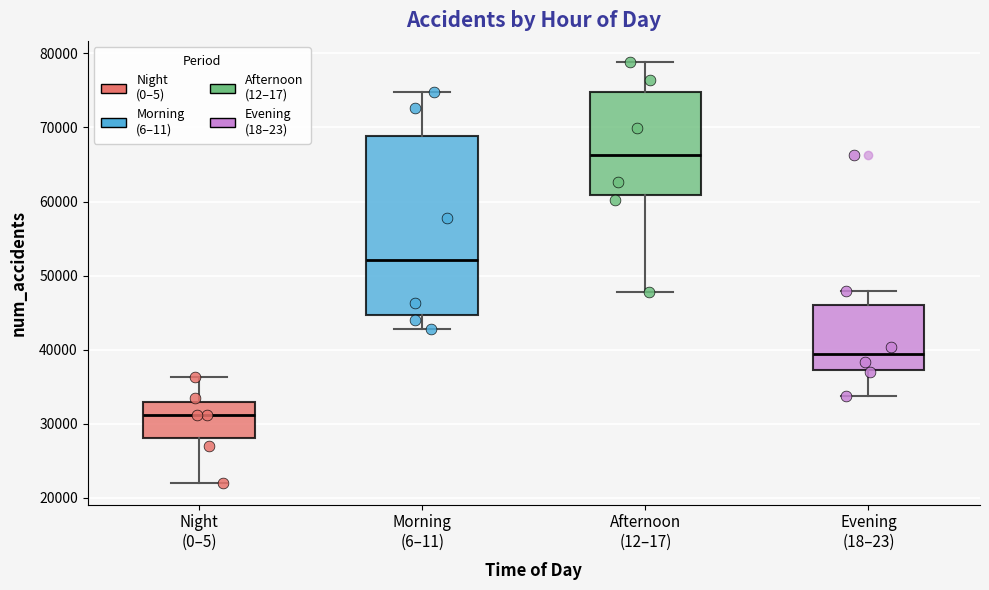

Reading left to right, read every box against the y-axis: the position of its median line, the range the box covers, and the ends of its whiskers. The values are not printed on the chart, so give them approximately, as read against the axis.

Night (0–5): median 31000, box 28000 to 33000, whiskers 22000 to 36000
Morning (6–11): median 52000, box 45000 to 69000, whiskers 43000 to 75000
Afternoon (12–17): median 66000, box 61000 to 75000, whiskers 48000 to 79000
Evening (18–23): median 39000, box 37000 to 46000, whiskers 34000 to 48000